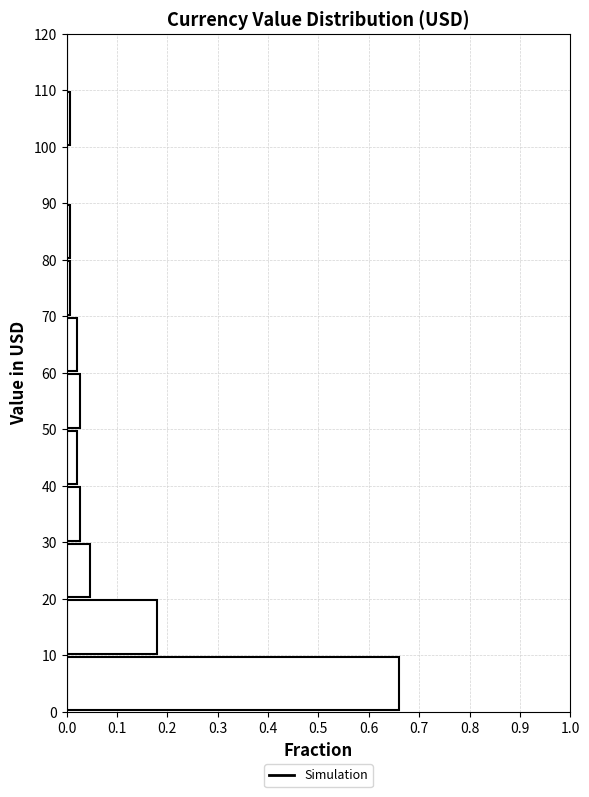

Reading bottom to top, transcribe this chart: for each bar, give the range it covers on the y-axis and its length. The values are not printed on the chart, so give them approximately, as read against the axis.

0 to 10: 0.66
10 to 20: 0.18
20 to 30: 0.05
30 to 40: 0.03
40 to 50: 0.02
50 to 60: 0.03
60 to 70: 0.02
70 to 80: under 0.01
80 to 90: under 0.01
90 to 100: 0
100 to 110: under 0.01
110 to 120: 0